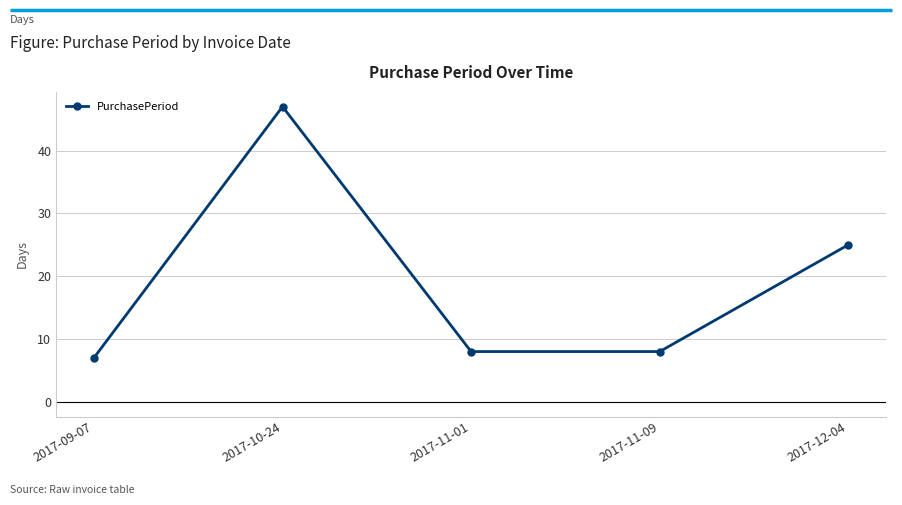

What is the change in value from 2017-10-24 to 2017-11-01?

-39